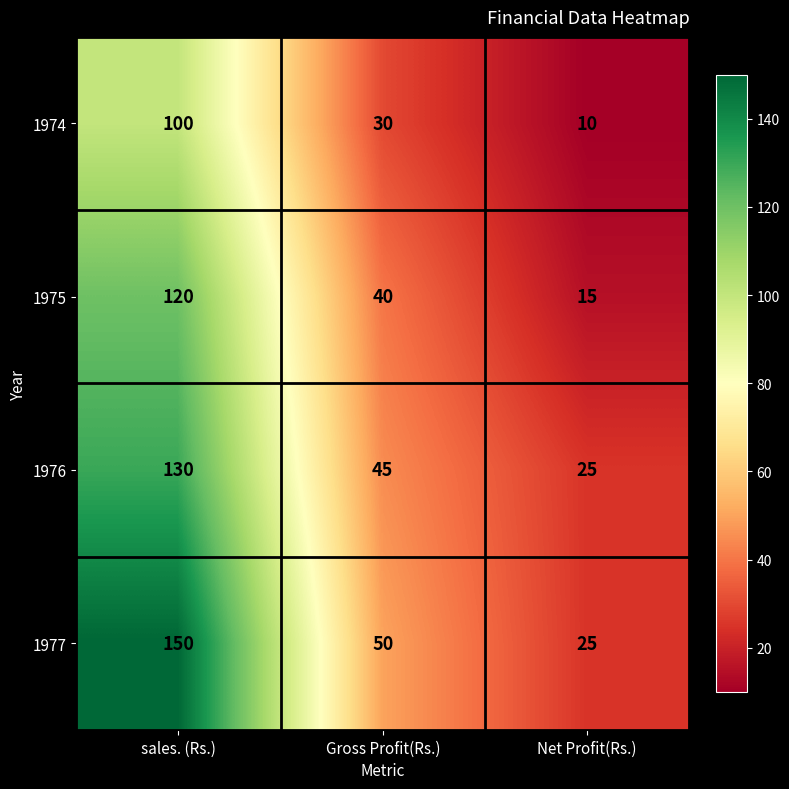

Rank the series by their maximum value, from lowest to highest.

1974, 1975, 1976, 1977